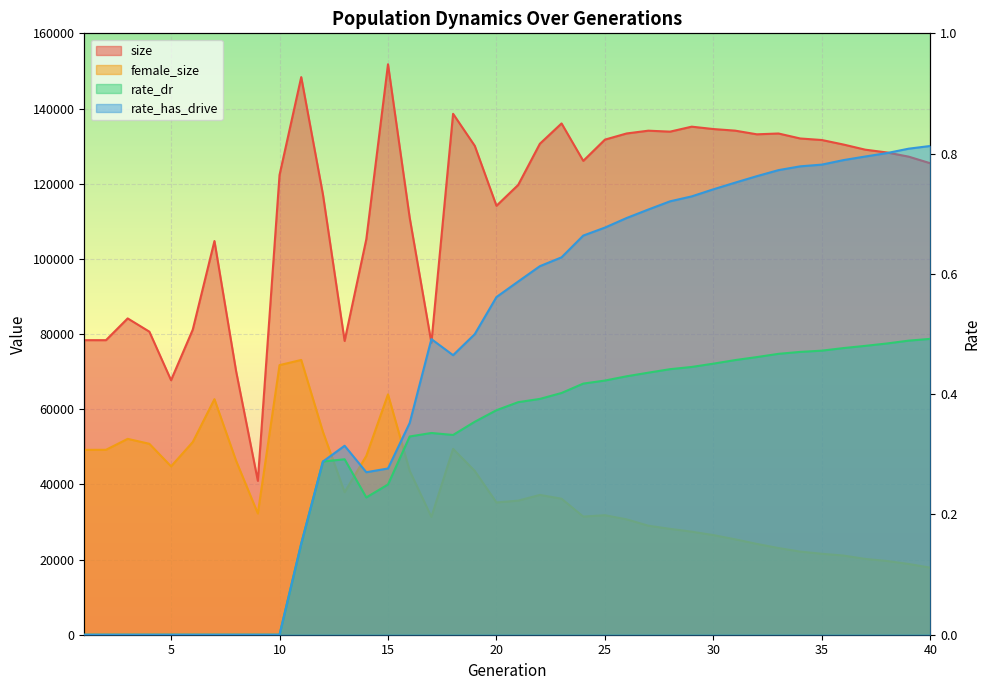

Reading left to right, transcribe all the data shown in this chart.

size: 78370.0	78366.0	84154.0	80628.0	67719.0	81168.0	104744.0	70051.0	40950.0	122312.0	148358.0	117155.0	78160.0	105222.0	151769.0	110928.0	77690.0	138595.0	130067.0	114119.0	119665.0	130620.0	136031.0	126070.0	131724.0	133360.0	134101.0	133844.0	135169.0	134535.0	134112.0	133136.0	133351.0	132027.0	131616.0	130409.0	129046.0	128303.0	127193.0	125431.0
female_size: 49185.0	49198.0	52111.0	50796.0	44795.0	51260.0	62669.0	46249.0	32259.0	71725.0	73103.0	53992.0	37921.0	47578.0	63946.0	43596.0	31345.0	49459.0	43569.0	35189.0	35674.0	37202.0	36187.0	31442.0	31799.0	30690.0	29010.0	28167.0	27415.0	26511.0	25389.0	24168.0	23063.0	22117.0	21540.0	21065.0	20171.0	19617.0	18827.0	17837.0
rate_dr: 0.0	0.0	0.0	0.0	0.0	0.0	0.0	0.0	0.0	0.0	0.2	0.3	0.3	0.2	0.2	0.3	0.3	0.3	0.4	0.4	0.4	0.4	0.4	0.4	0.4	0.4	0.4	0.4	0.4	0.5	0.5	0.5	0.5	0.5	0.5	0.5	0.5	0.5	0.5	0.5
rate_has_drive: 0.0	0.0	0.0	0.0	0.0	0.0	0.0	0.0	0.0	0.0	0.2	0.3	0.3	0.3	0.3	0.4	0.5	0.5	0.5	0.6	0.6	0.6	0.6	0.7	0.7	0.7	0.7	0.7	0.7	0.7	0.8	0.8	0.8	0.8	0.8	0.8	0.8	0.8	0.8	0.8